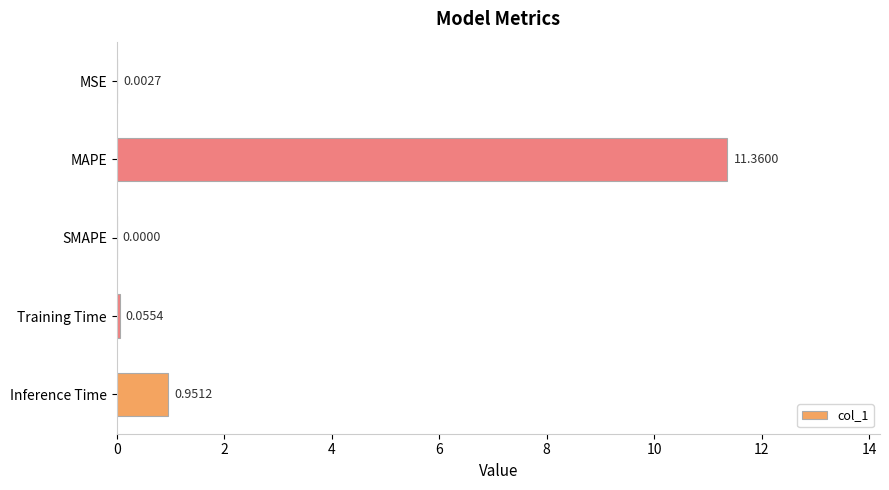

Which has a higher value, MAPE or MSE?

MAPE